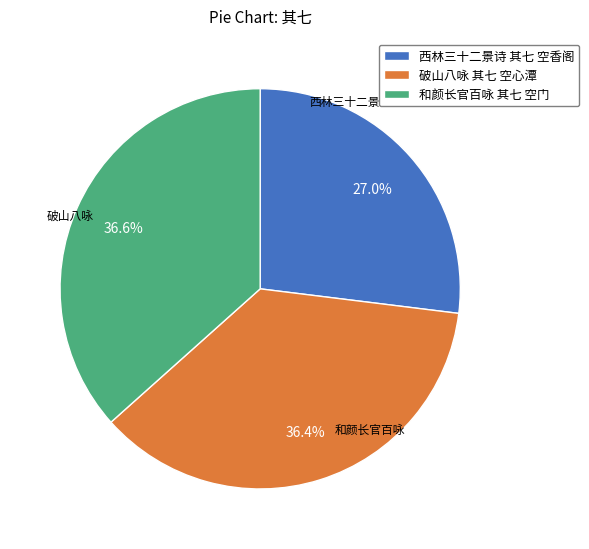

Is there any slice that represents more than half of the pie?

No